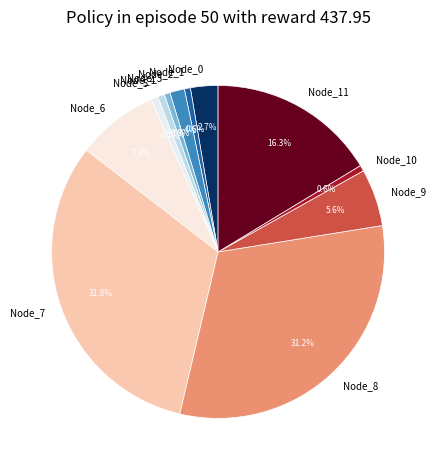

Combined, do Node_5 and Node_4 account for over 50%?

No